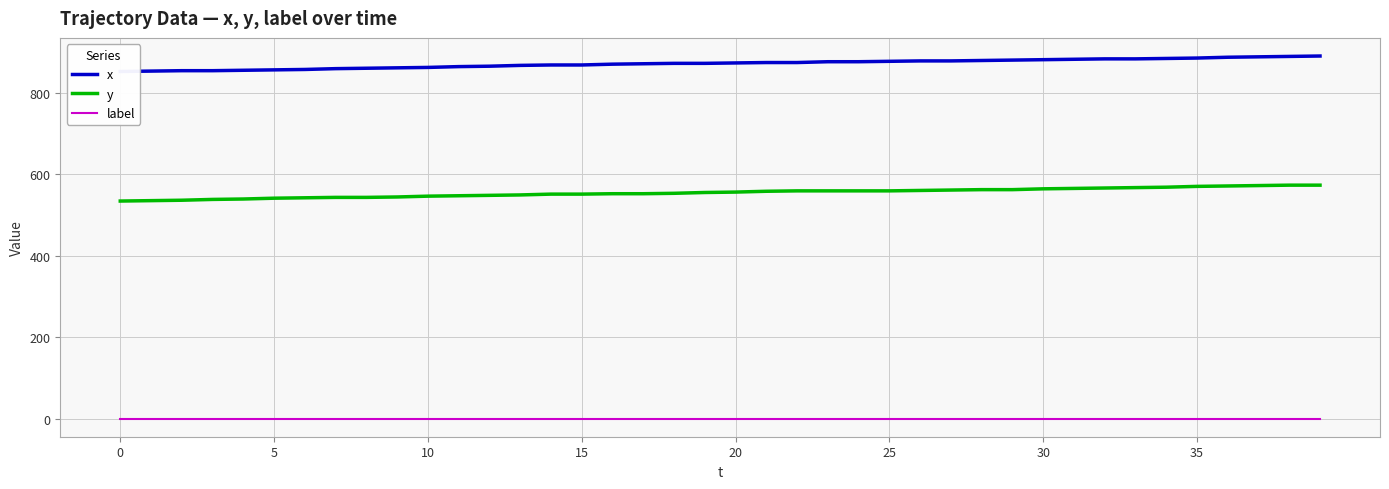

The value of y at 5 is 765. True or false?

False